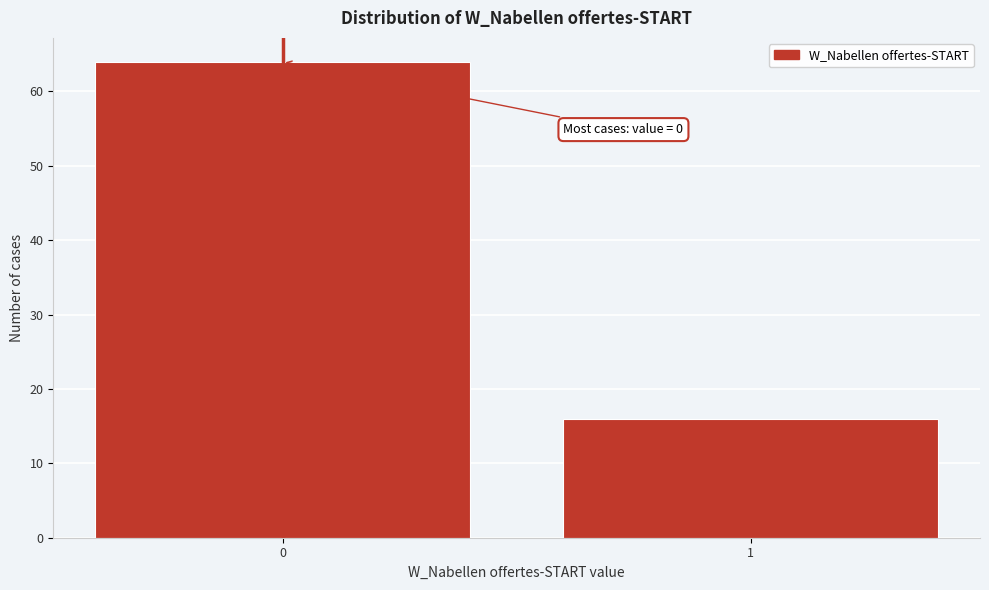

Reading right to left, what are all the values shown in this chart?

16	64